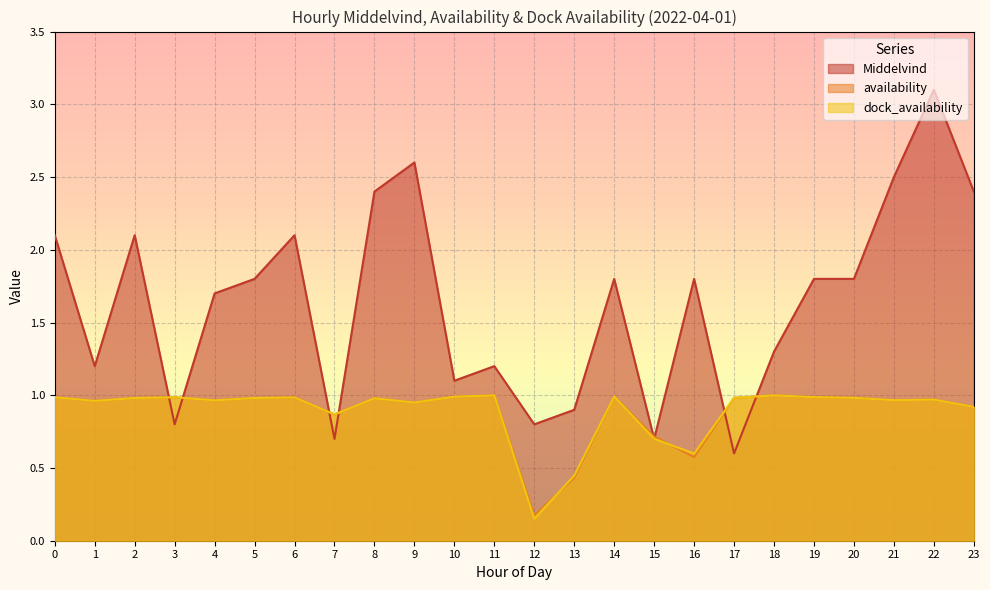

True or false: Middelvind has a value of 0.4 at 3.

False